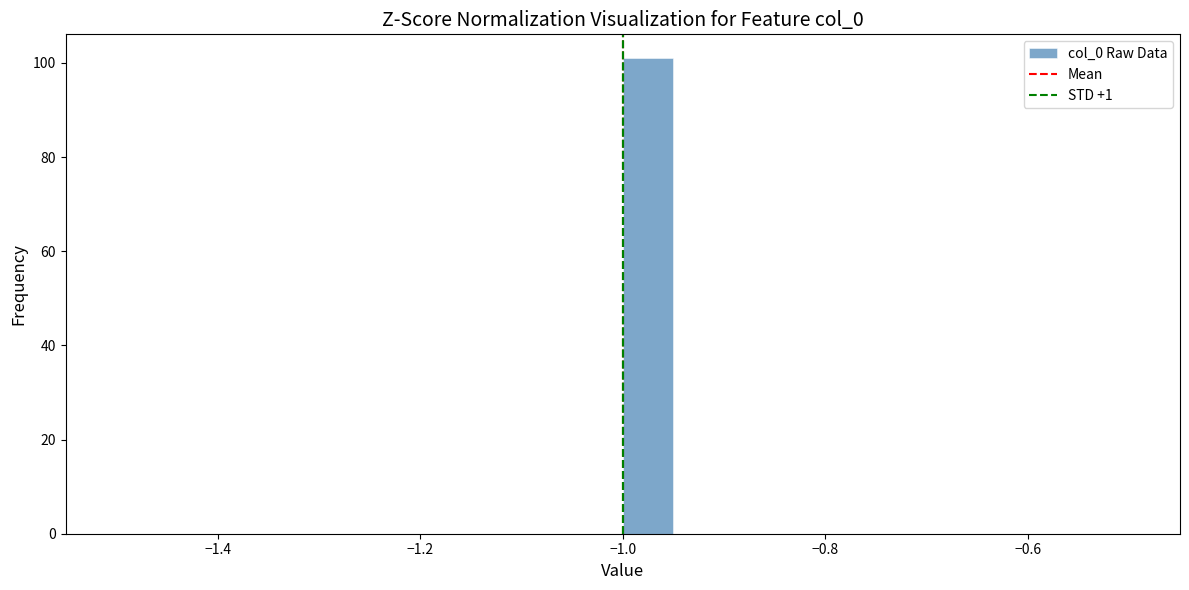

Around what value on the x-axis is the tallest bar? Give the approximate position of its centre, as read against the axis.

-0.98